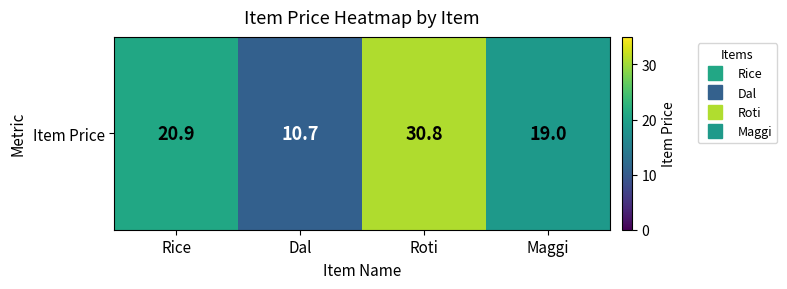

Reading left to right, extract all data points from this chart.

20.9	10.7	30.8	19.0